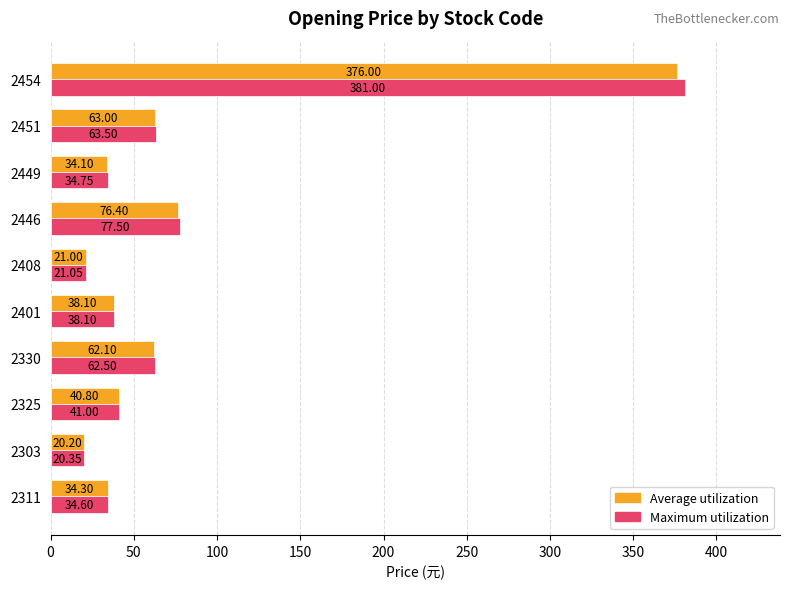

Which series has the largest total across all categories?

Maximum utilization